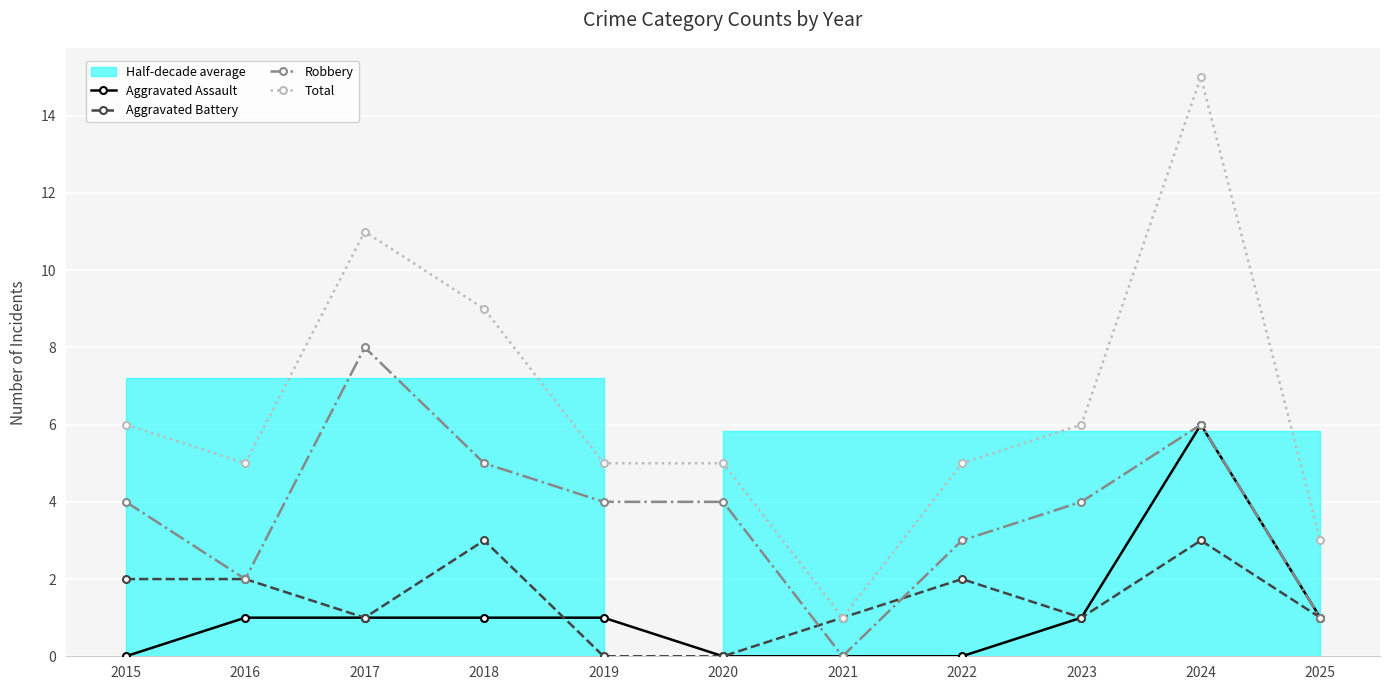

Is the value of Aggravated Battery at 2021 greater than the value of Aggravated Assault at 2017?

No